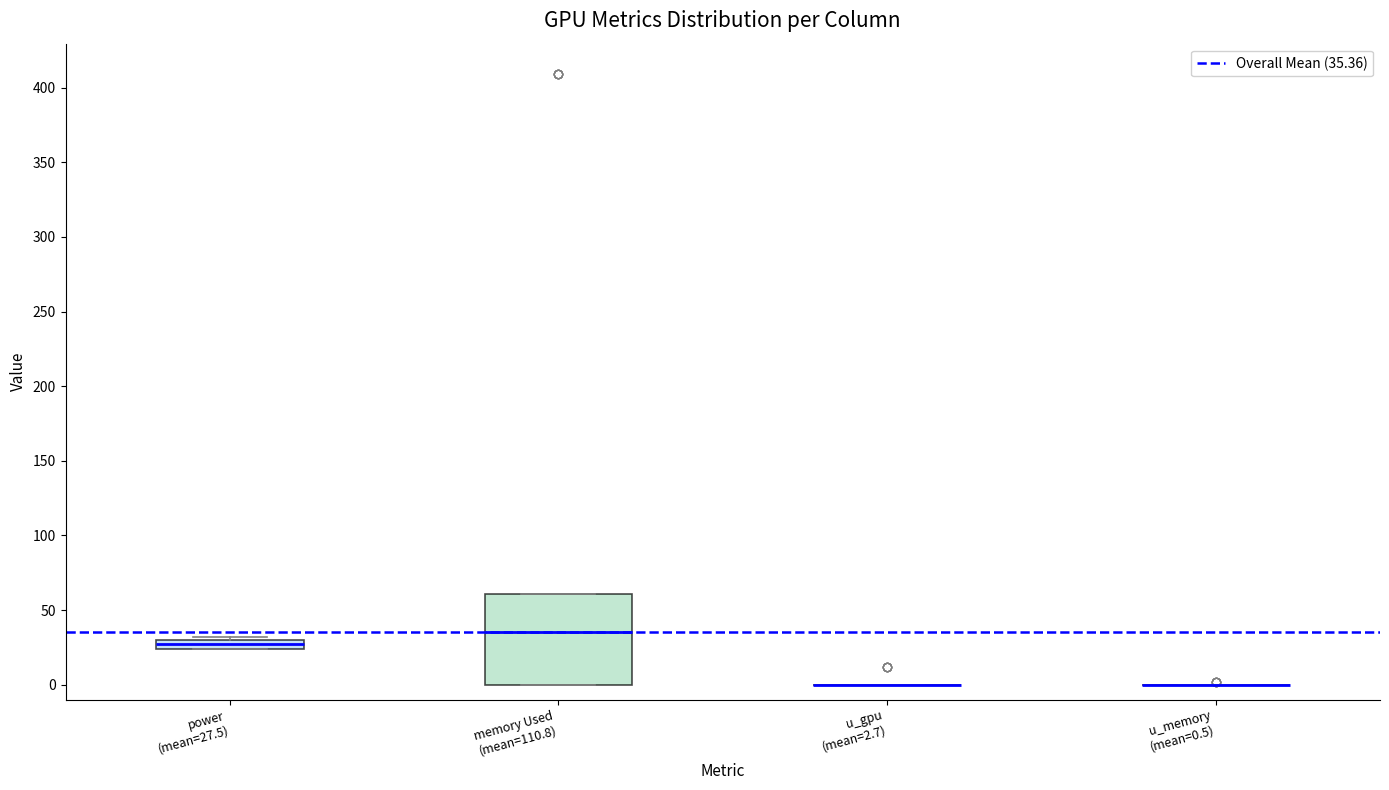

Where is the upper edge of the box for memory Used (mean=110.8) on the y-axis? The values are not printed on the chart, so give them approximately, as read against the axis.

60